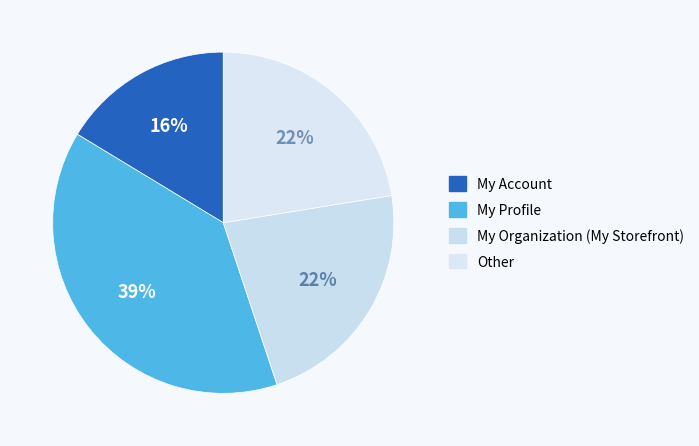

Do My Account and Other together represent more than half of the pie?

No